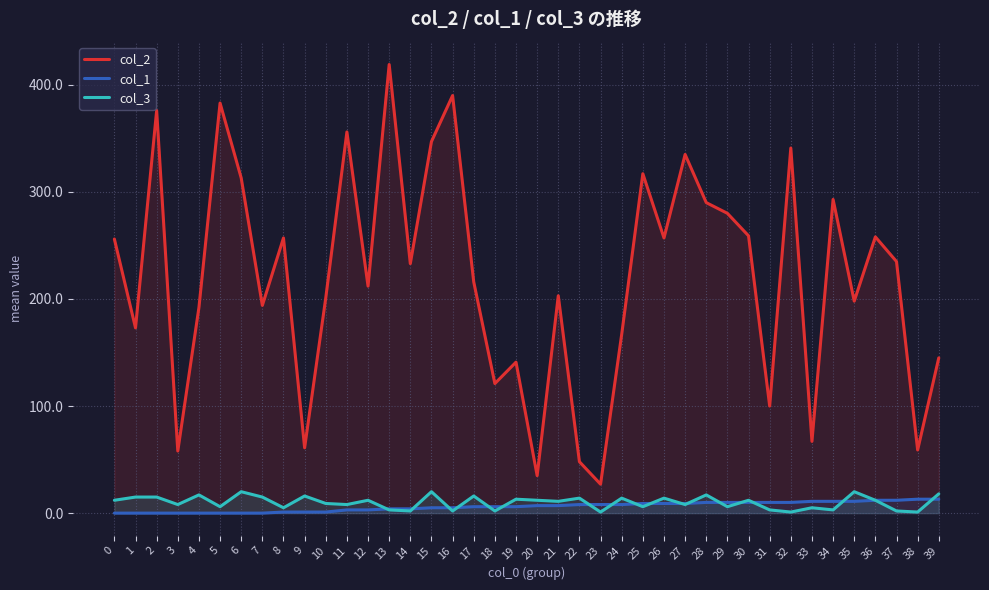

What is the total value across all series at 4?

209